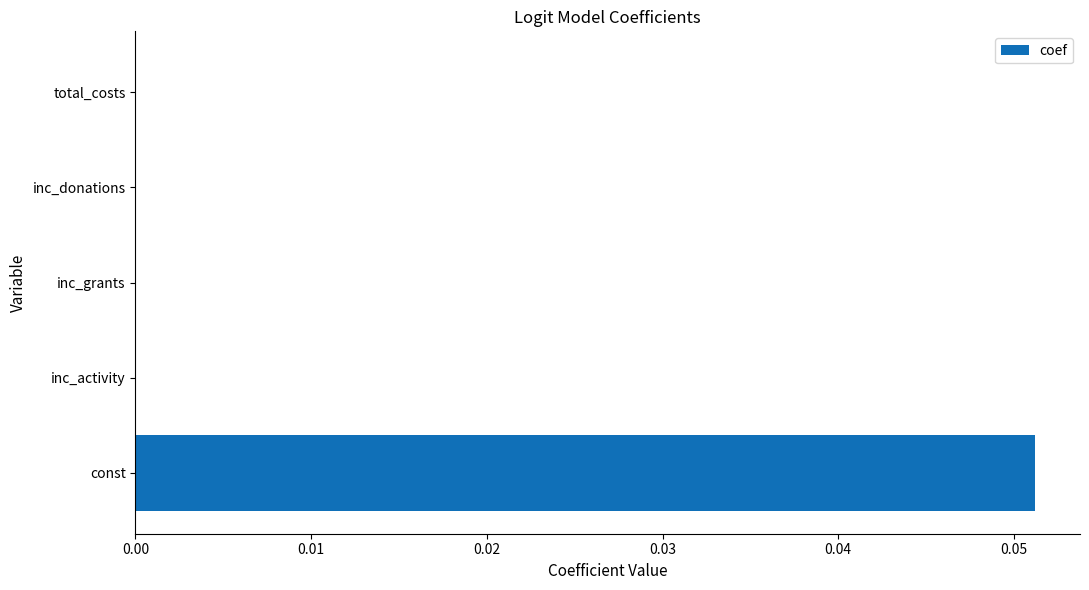

How many distinct data groups are displayed?

1